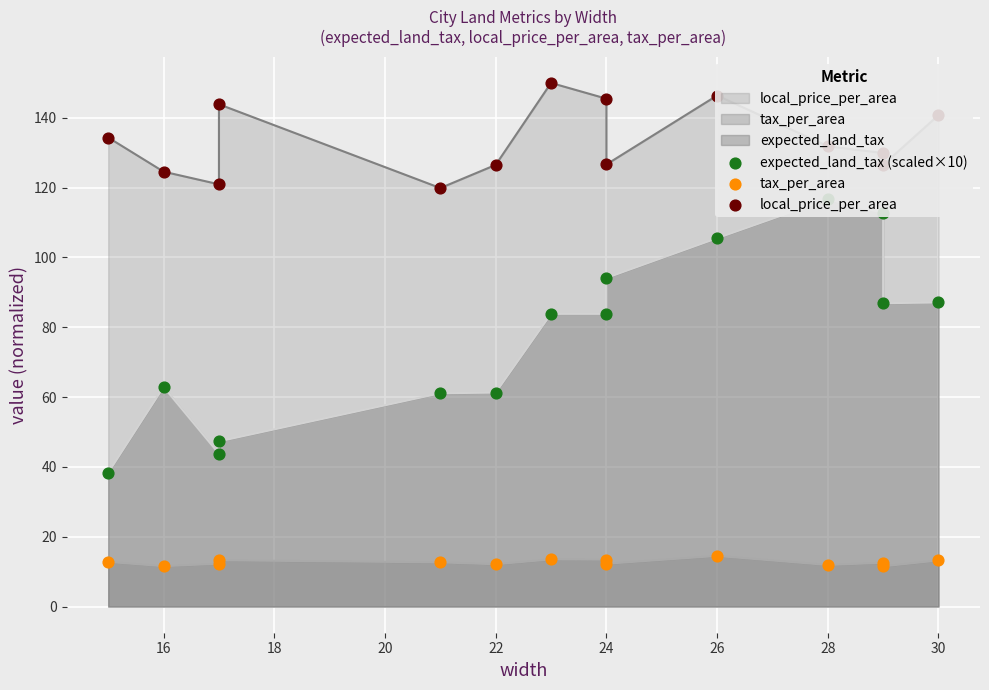

Which series has the largest total across all categories?

local_price_per_area